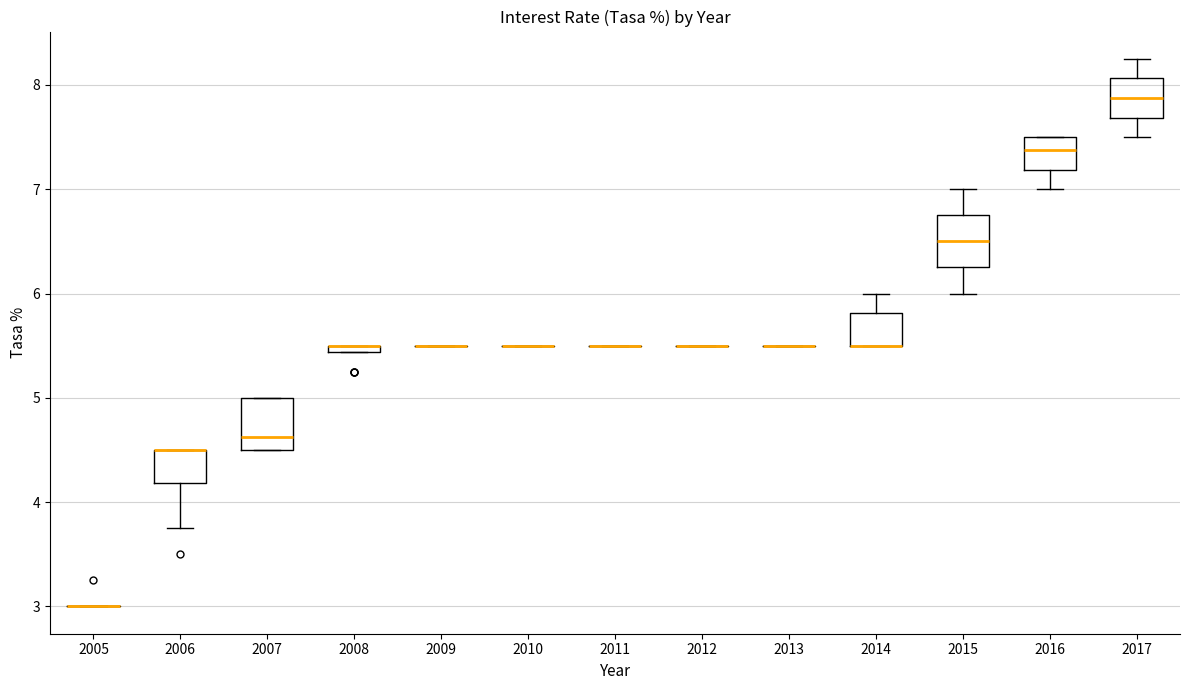

Where is the lower edge of the box at x = 2006 on the y-axis? The values are not printed on the chart, so give them approximately, as read against the axis.

4.2